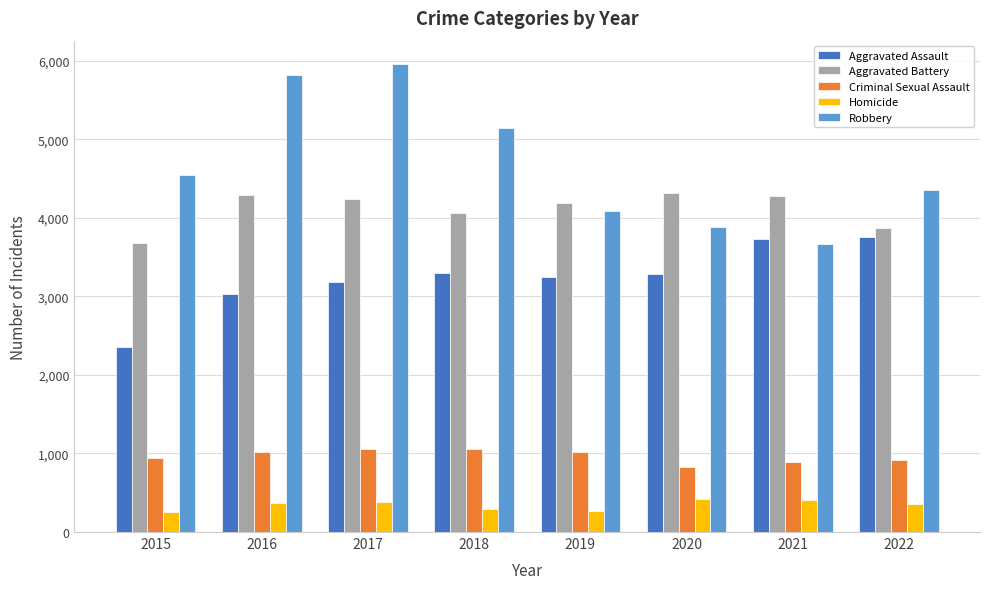

What is the highest value of the Aggravated Assault series?

3758